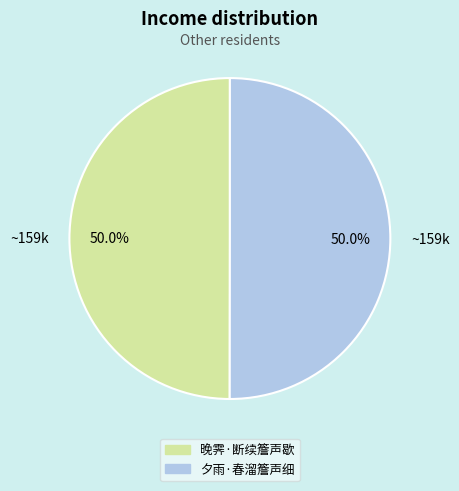

To the nearest percent, what is the combined percentage of 晚霁·断续簷声歇 and 夕雨·春溜簷声细?

100%